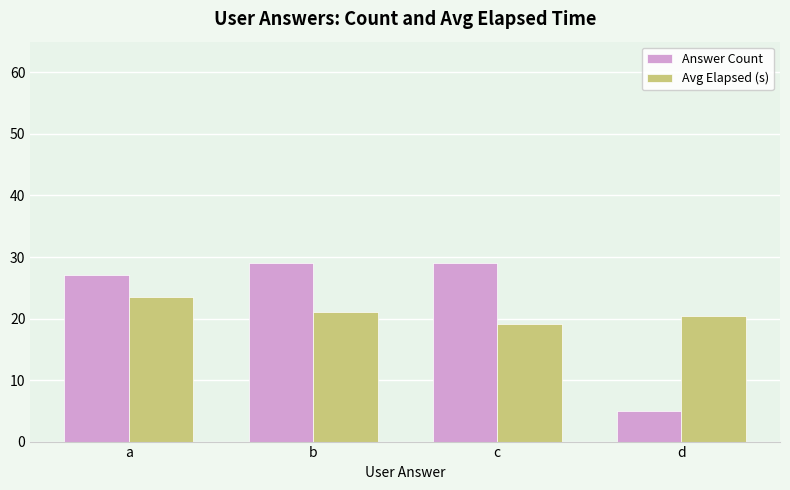

How many series are shown in this chart?

2